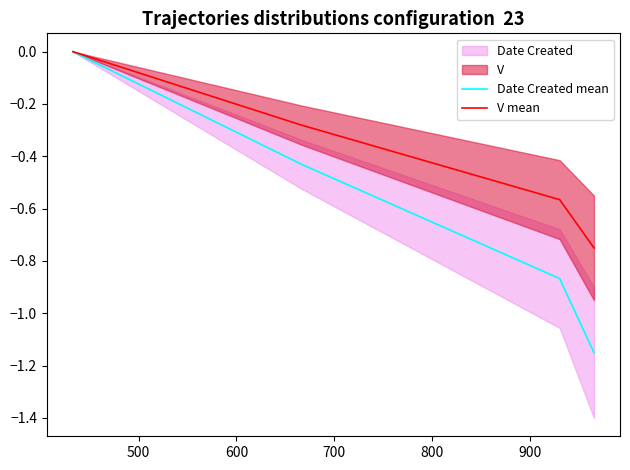

True or false: V mean and Date Created mean cross at least once.

False